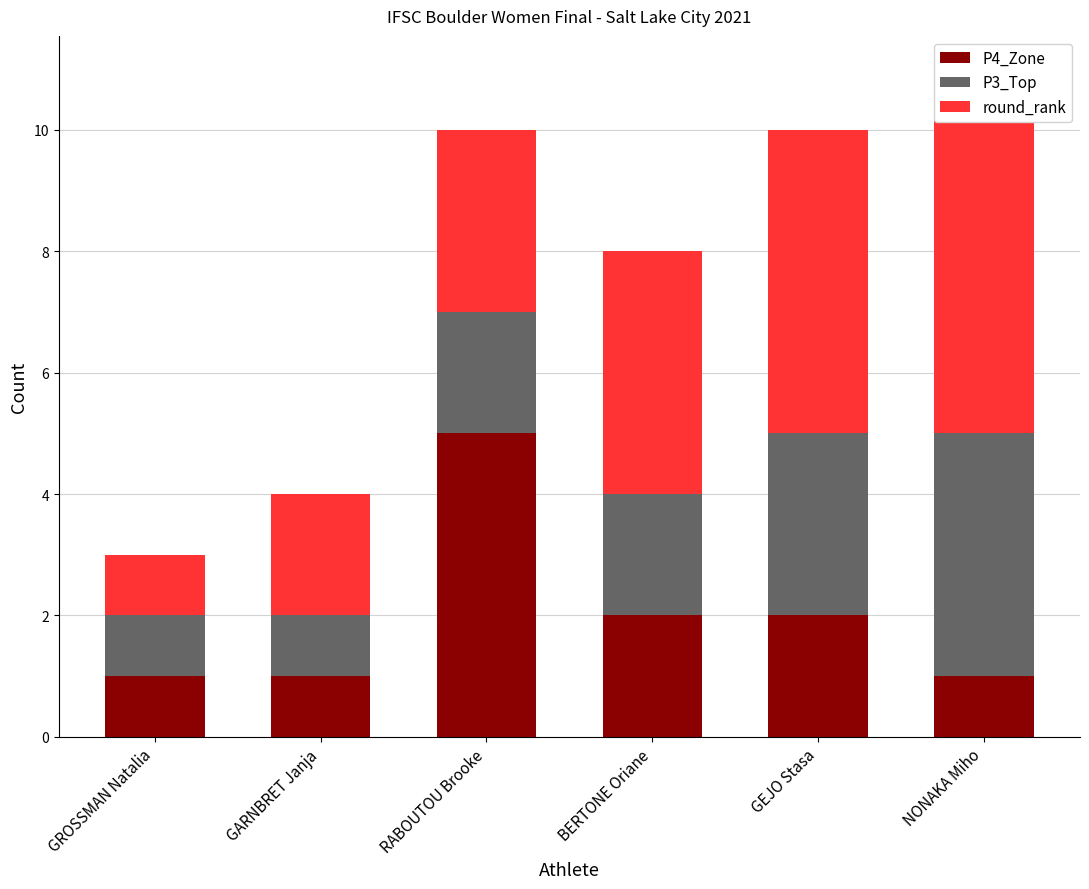

Are the bars horizontal?

No